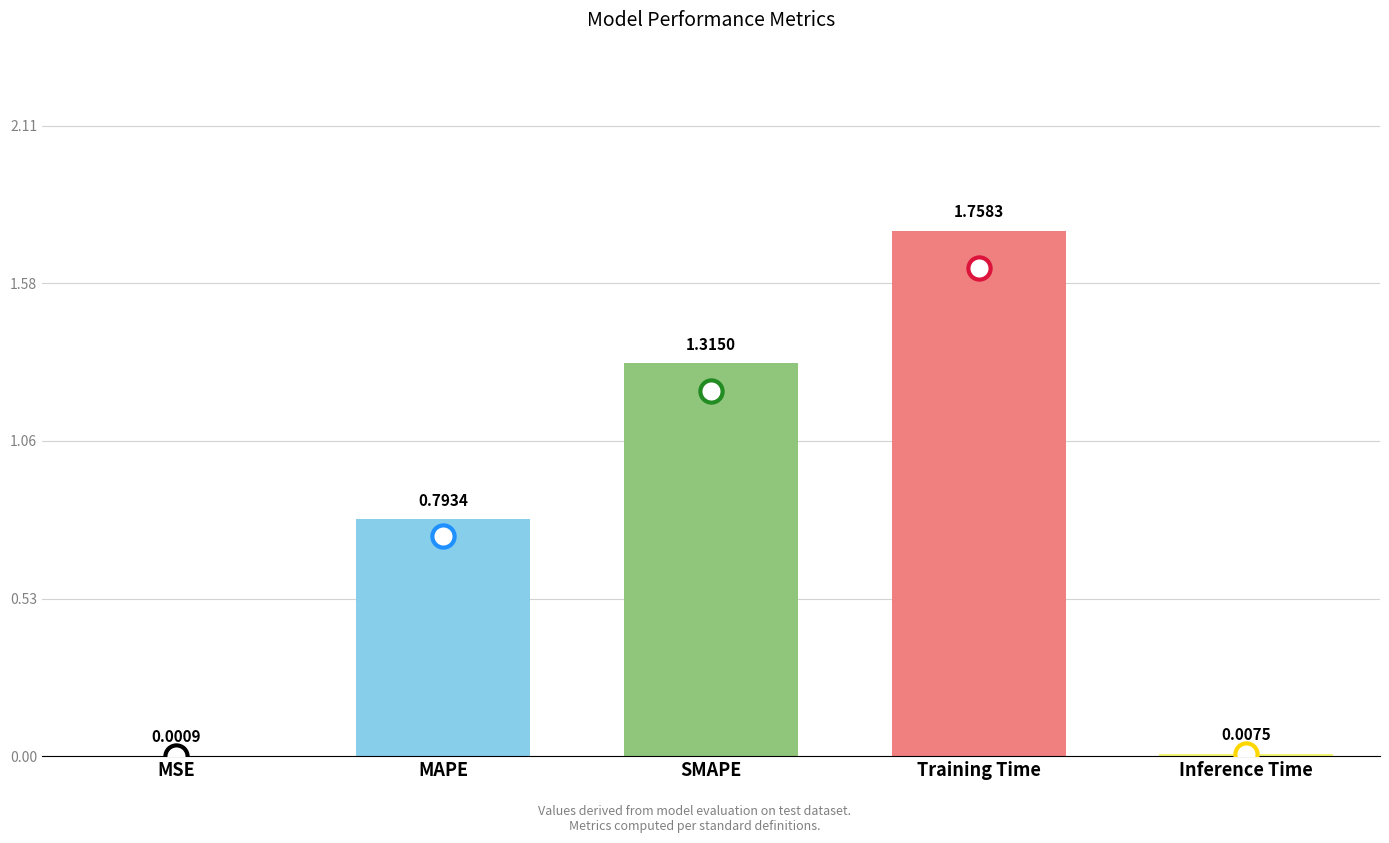

Which has a higher value, MSE or MAPE?

MAPE